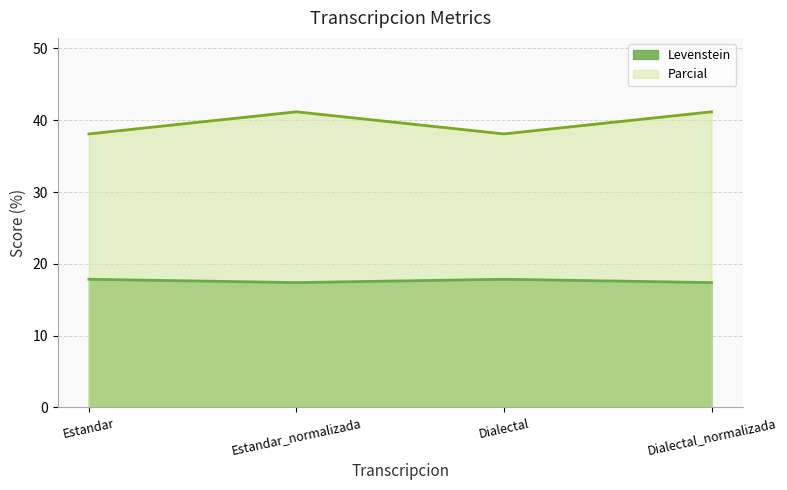

True or false: Parcial has more than 1 points higher than both neighbors.

False